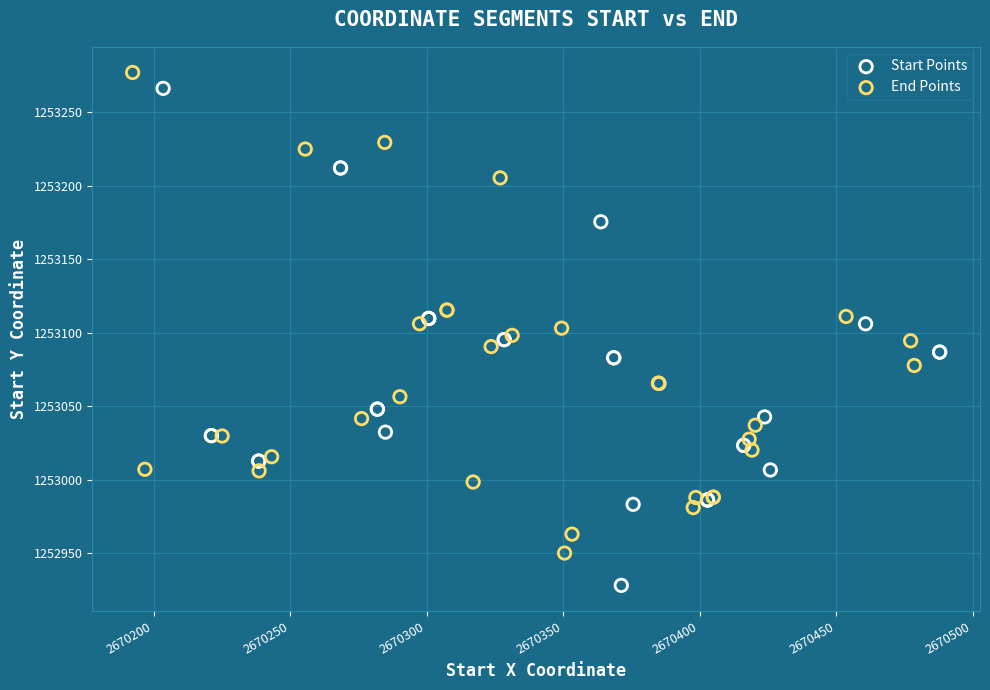

What are all the series names shown in the legend?

Start Points, End Points